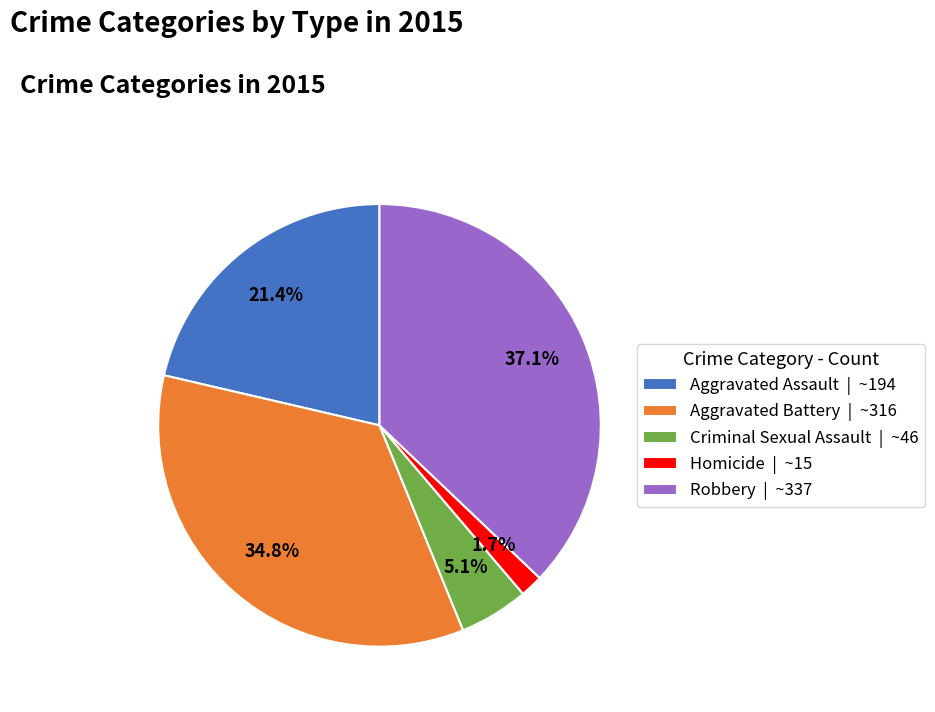

Which slice is the smallest?

Homicide